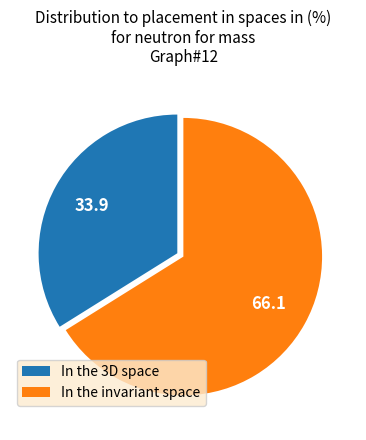

Which category accounts for the majority?

In the invariant space